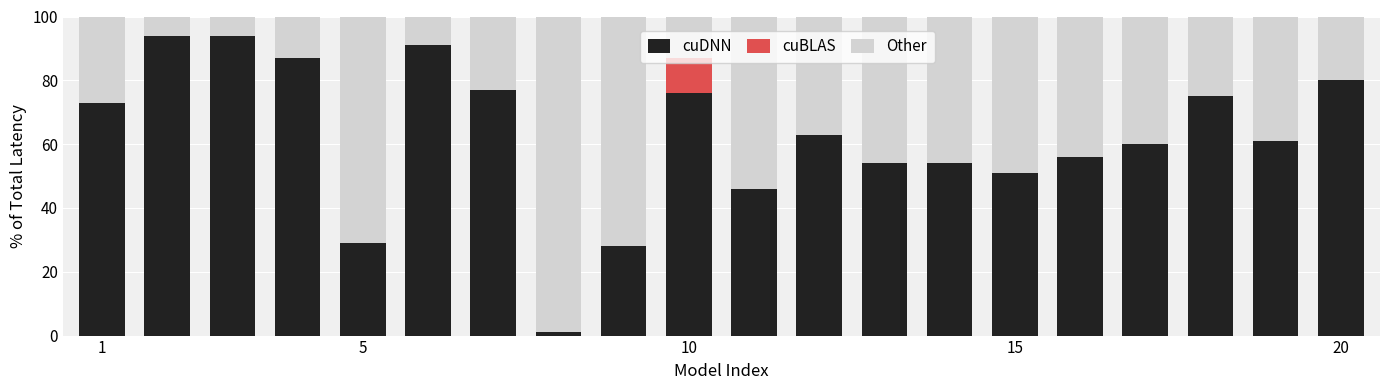

How many series are shown in this chart?

3